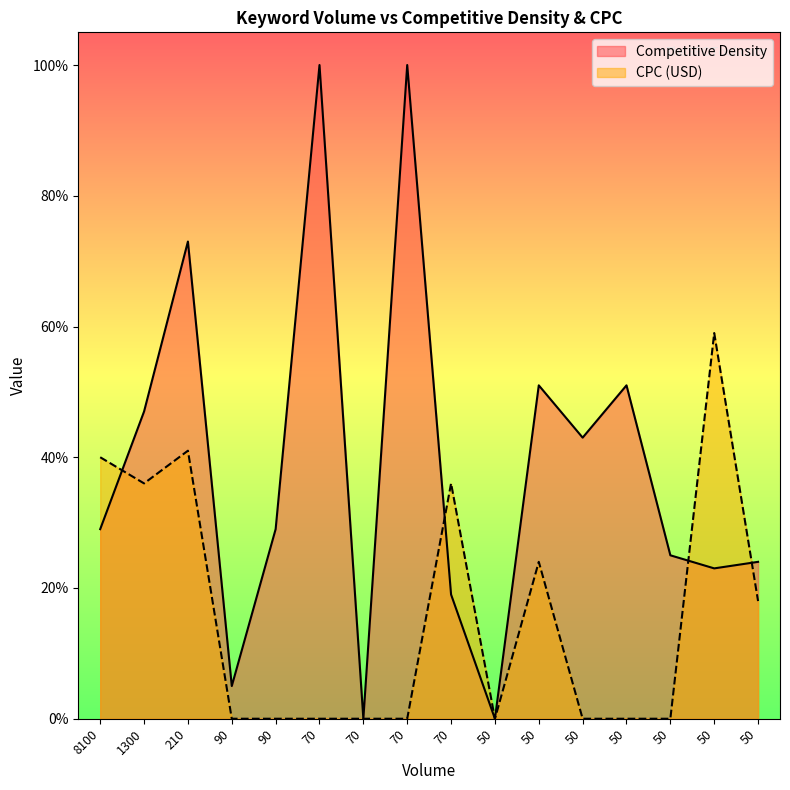

Reading left to right, transcribe all the data shown in this chart.

Competitive Density: 0.3	0.5	0.7	0.1	0.3	1.0	0.0	1.0	0.2	0.0	0.5	0.4	0.5	0.2	0.2	0.2
CPC (USD): 0.4	0.4	0.4	0.0	0.0	0.0	0.0	0.0	0.4	0.0	0.2	0.0	0.0	0.0	0.6	0.2